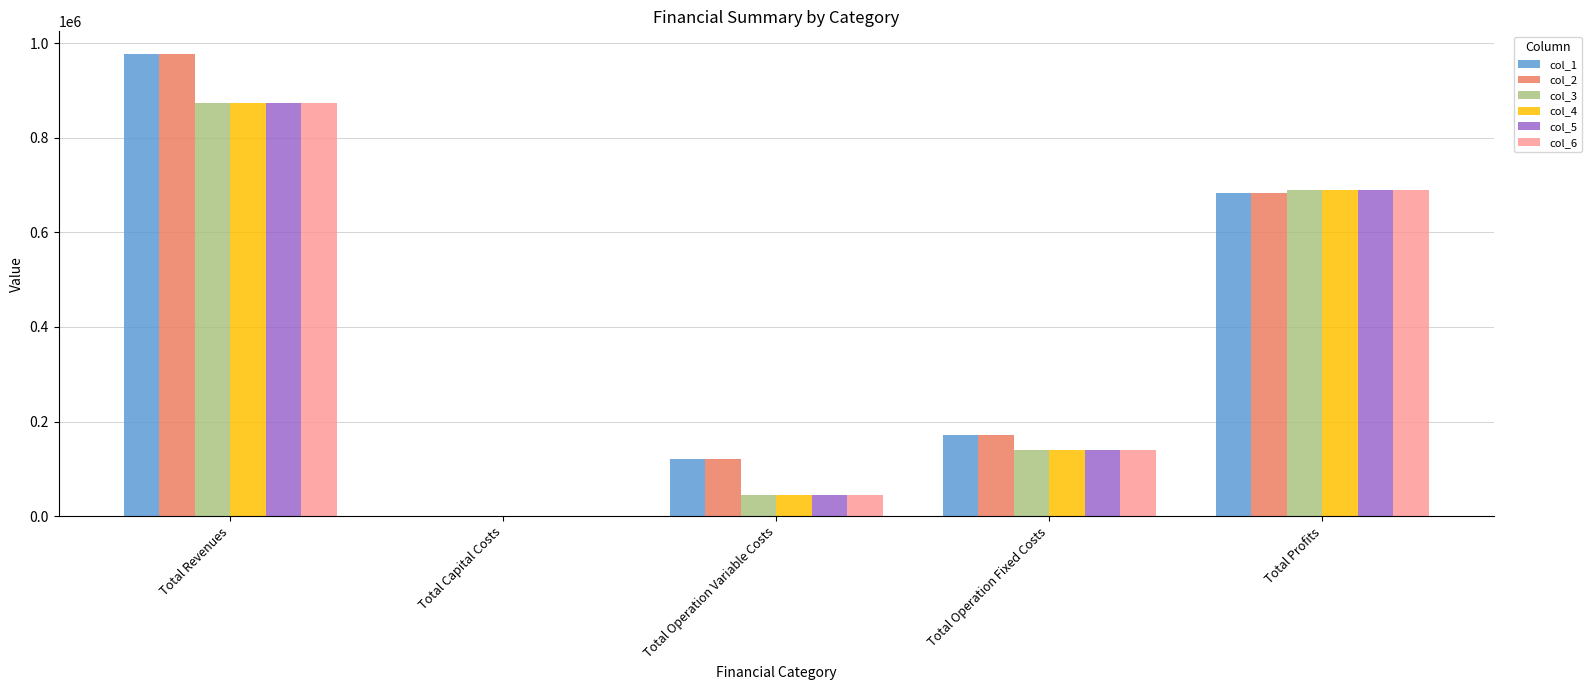

Is the value of col_6 at Total Operation Variable Costs greater than the value of col_1 at Total Capital Costs?

Yes